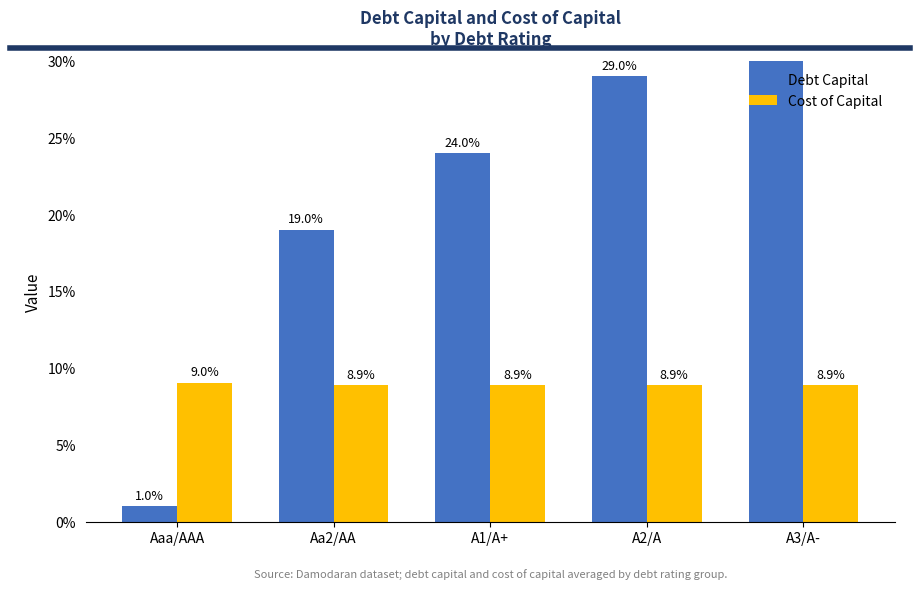

Between Aaa/AAA and A1/A+, which series saw the biggest shift?

Debt Capital